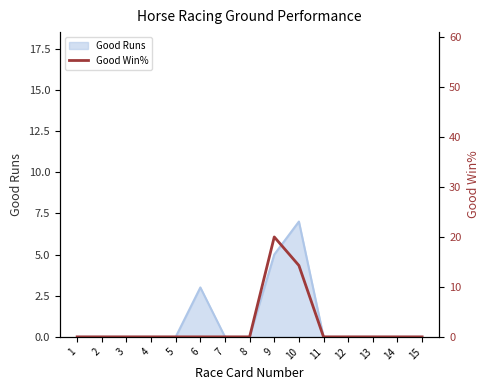

What is the difference between the second highest and second lowest values?

14.3